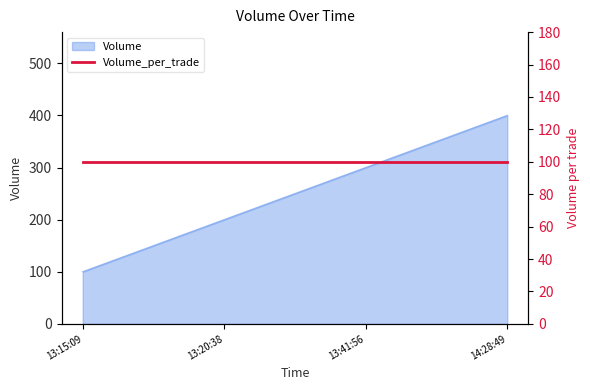

At which label is the value closest to 250?

13:20:38